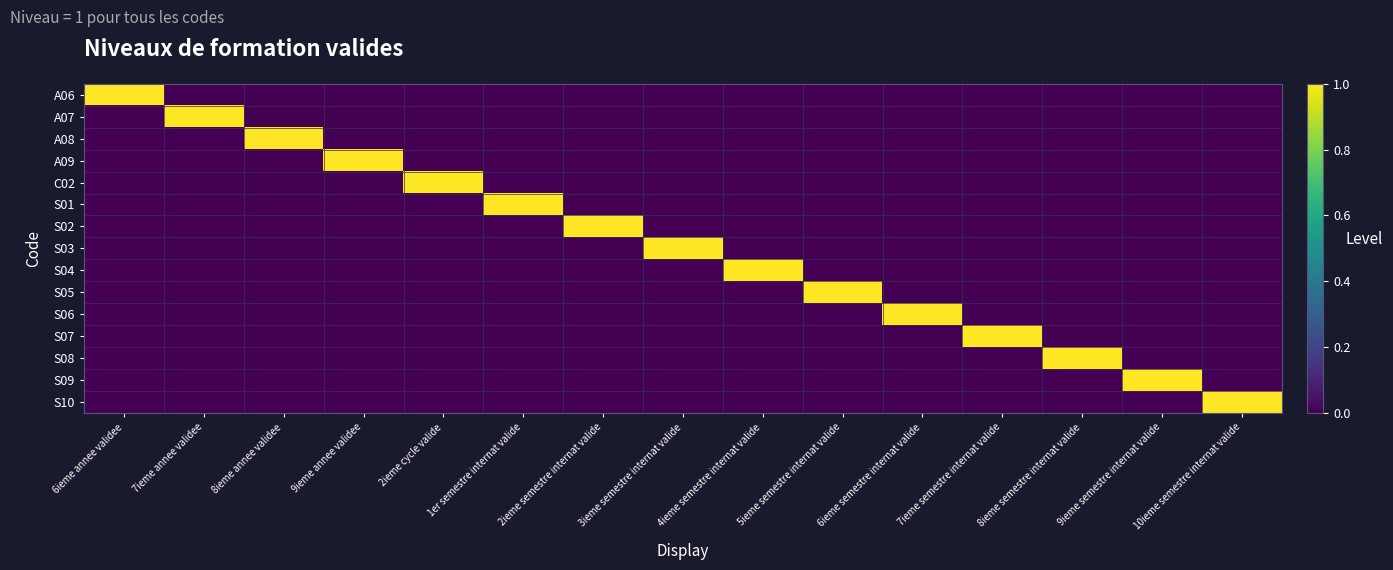

Which series changed the most between 3ieme semestre internat valide and 6ieme semestre internat valide?

S03